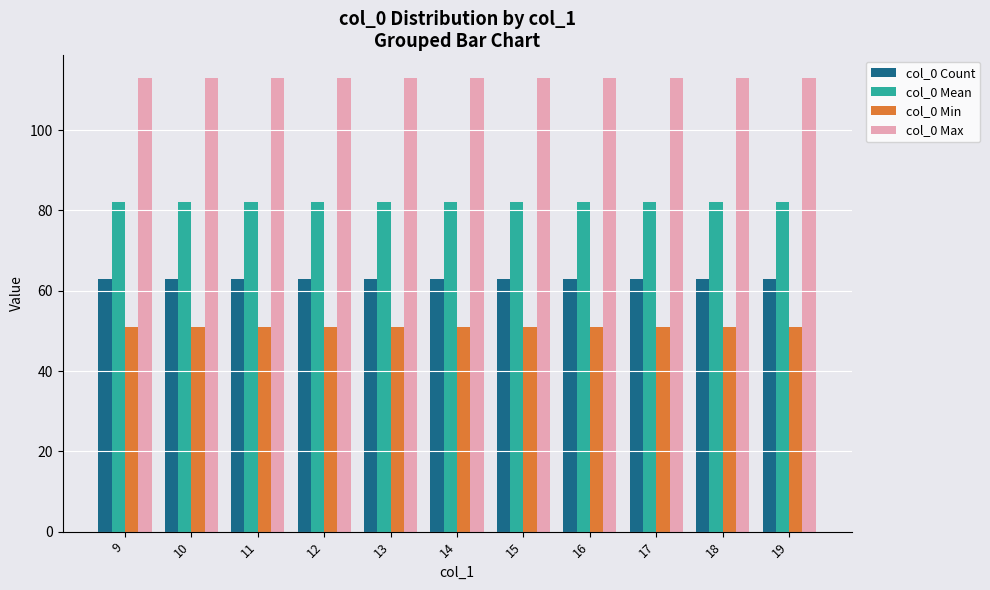

What is the value of the col_0 Mean bar at the 2nd from the left?

82